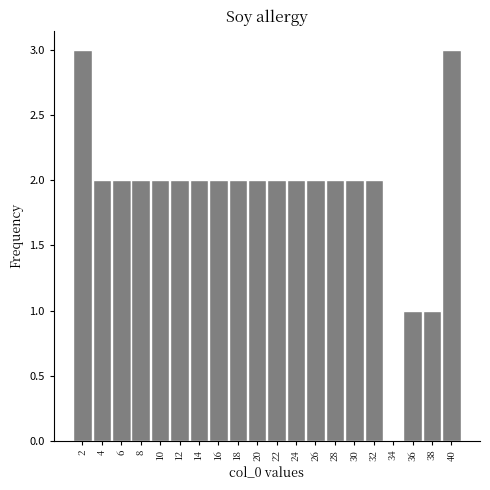

Reading left to right, extract all data points from this chart.

2=3	4=2	6=2	8=2	10=2	12=2	14=2	16=2	18=2	20=2	22=2	24=2	26=2	28=2	30=2	32=2	34=0	36=1	38=1	40=3